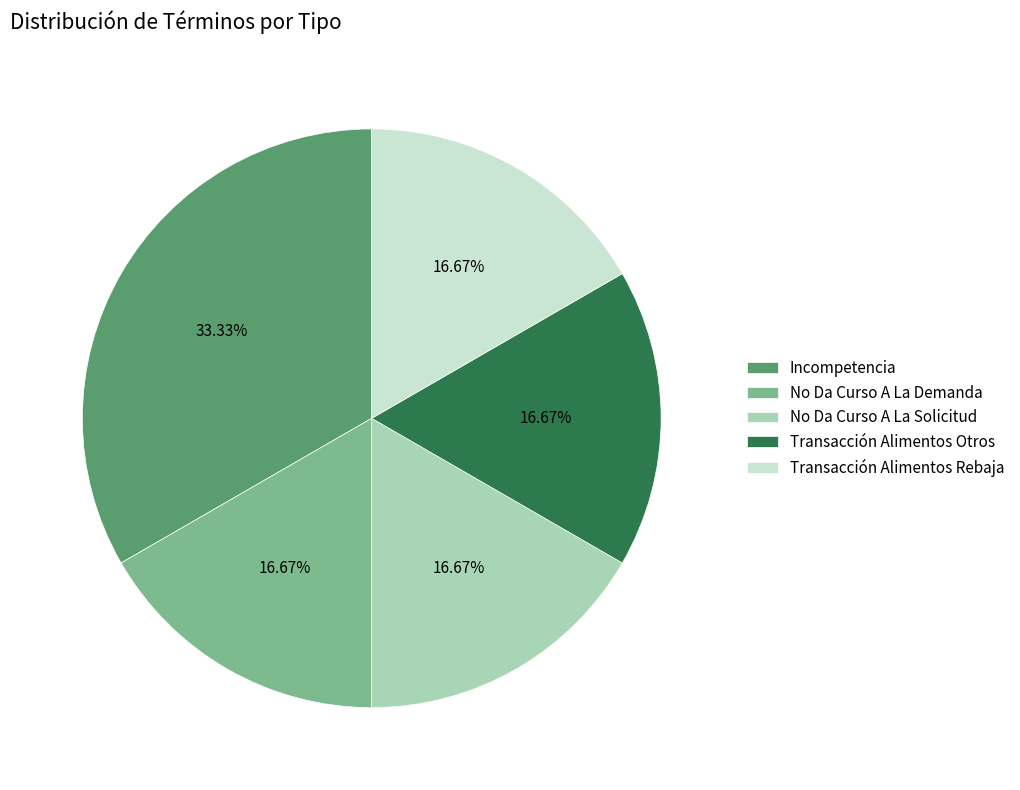

The Transacción Alimentos Rebaja slice represents 24% of the pie. True or false?

False